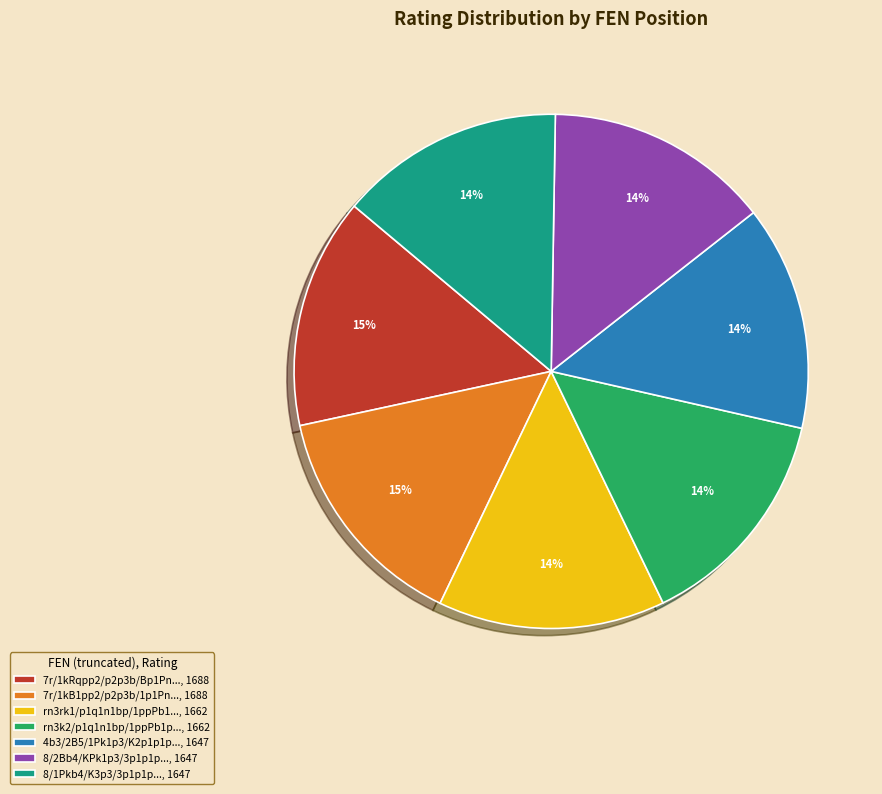

To the nearest percent, what is the average slice percentage?

14%